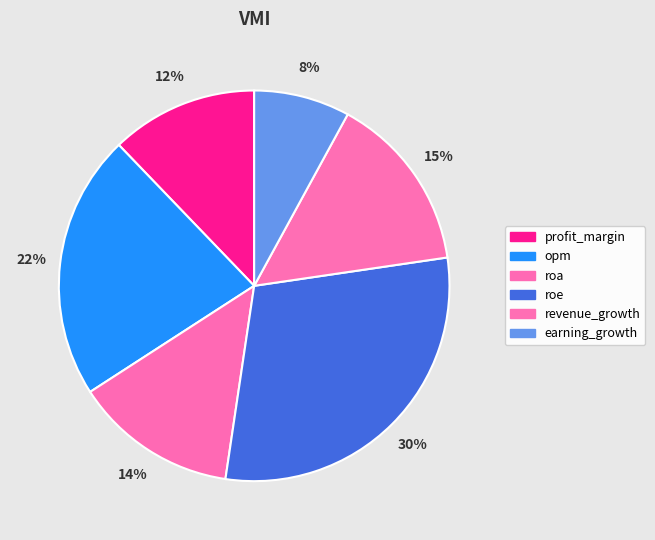

How much of the chart is everything except profit_margin?

87.8%